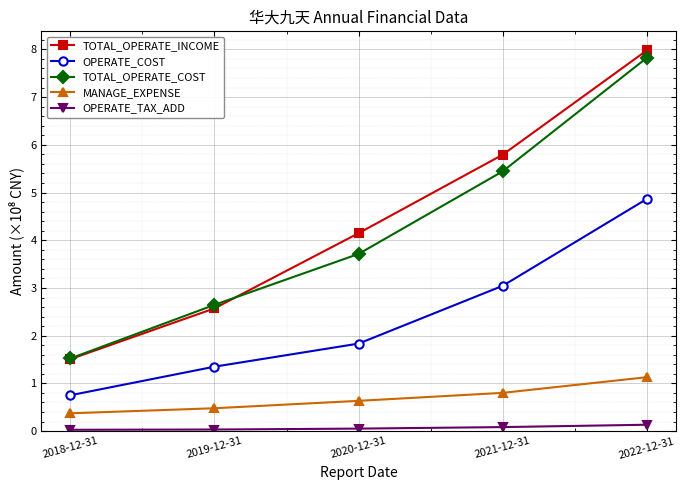

Rank the series by their maximum value, from highest to lowest.

TOTAL_OPERATE_INCOME, TOTAL_OPERATE_COST, OPERATE_COST, MANAGE_EXPENSE, OPERATE_TAX_ADD